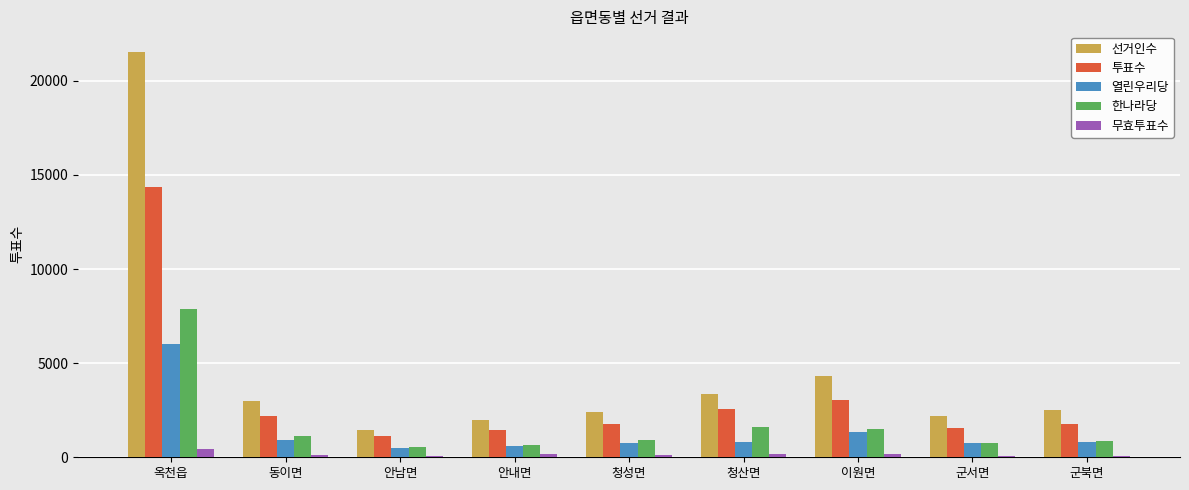

What is the sum of all 투표수 values?

29844